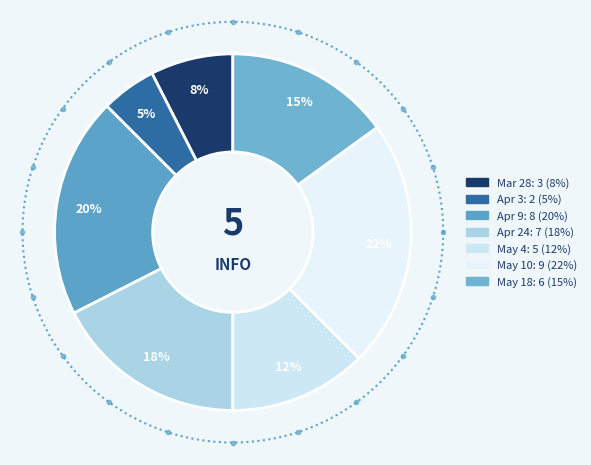

How many slices are in this pie chart?

7